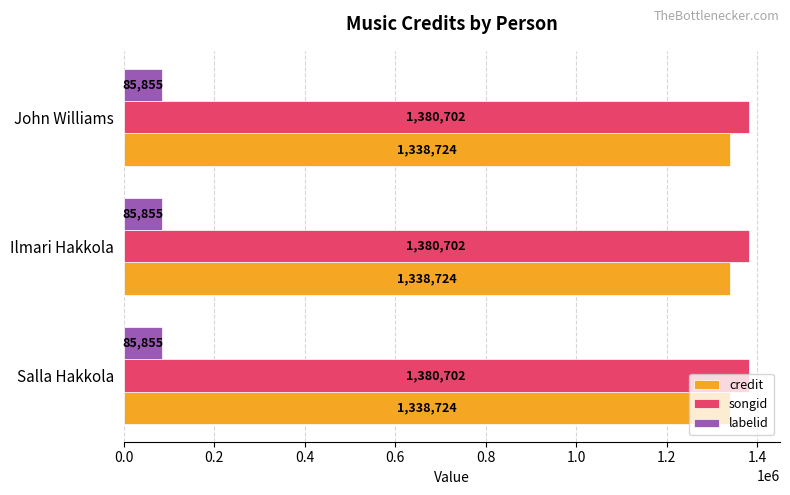

What is the approximate value of credit at Salla Hakkola?

1338724